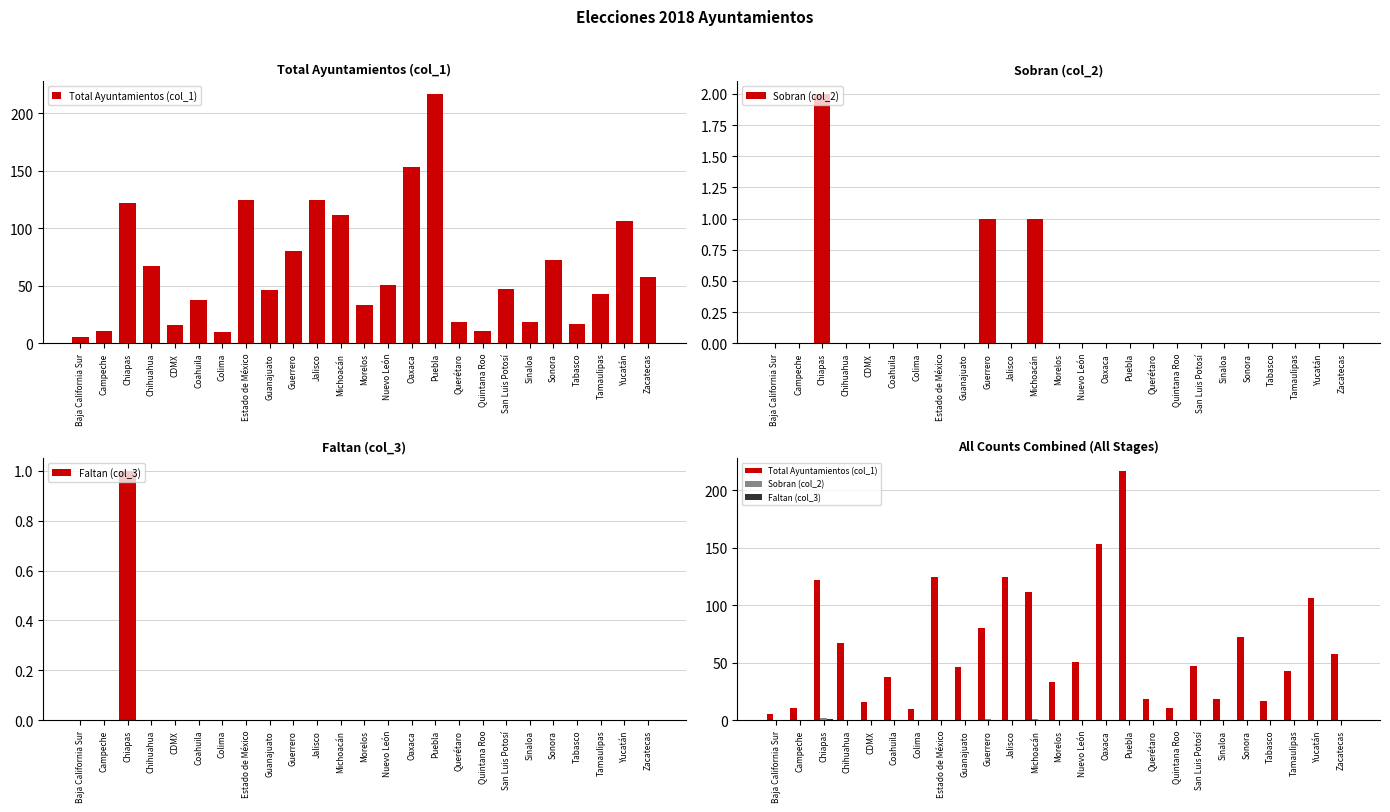

What is the maximum value shown in the chart?

217